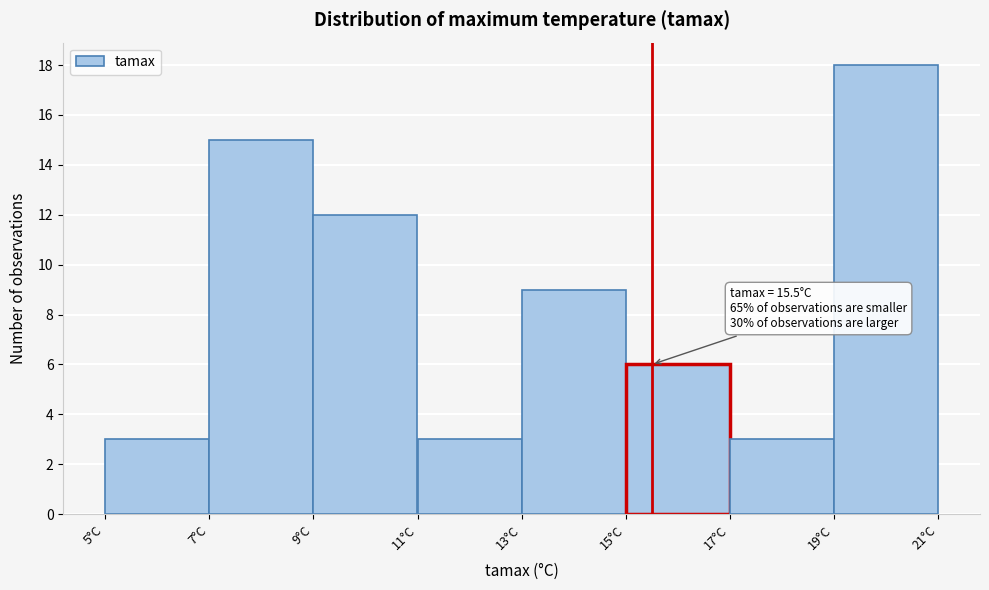

Over which range of the x-axis is the bar tallest?

19 to 21